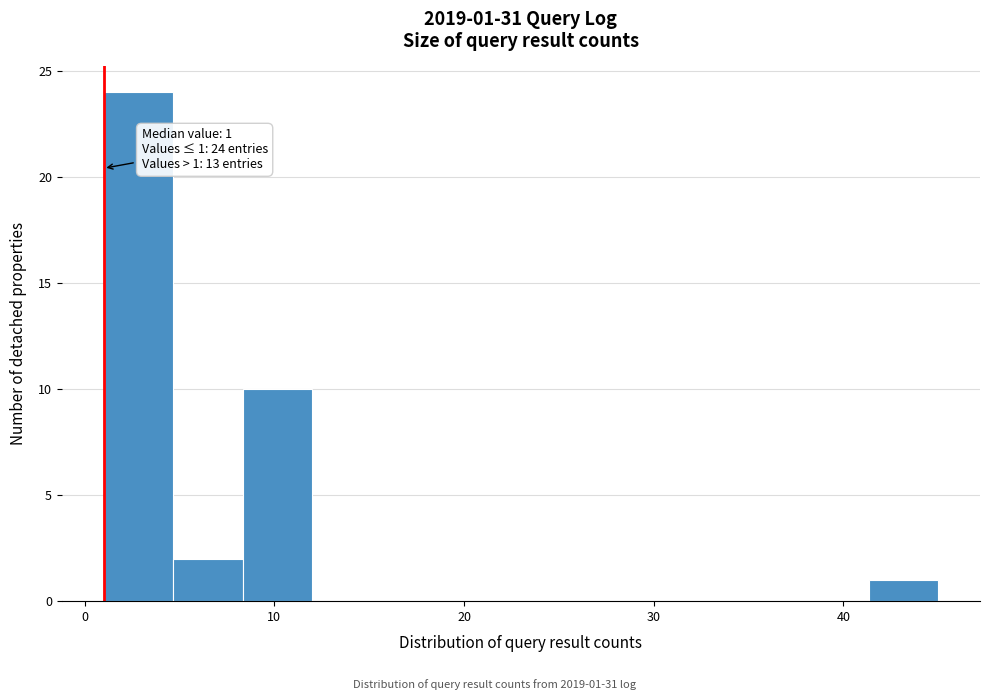

Around what value on the x-axis is the tallest bar? Give the approximate position of its centre, as read against the axis.

3